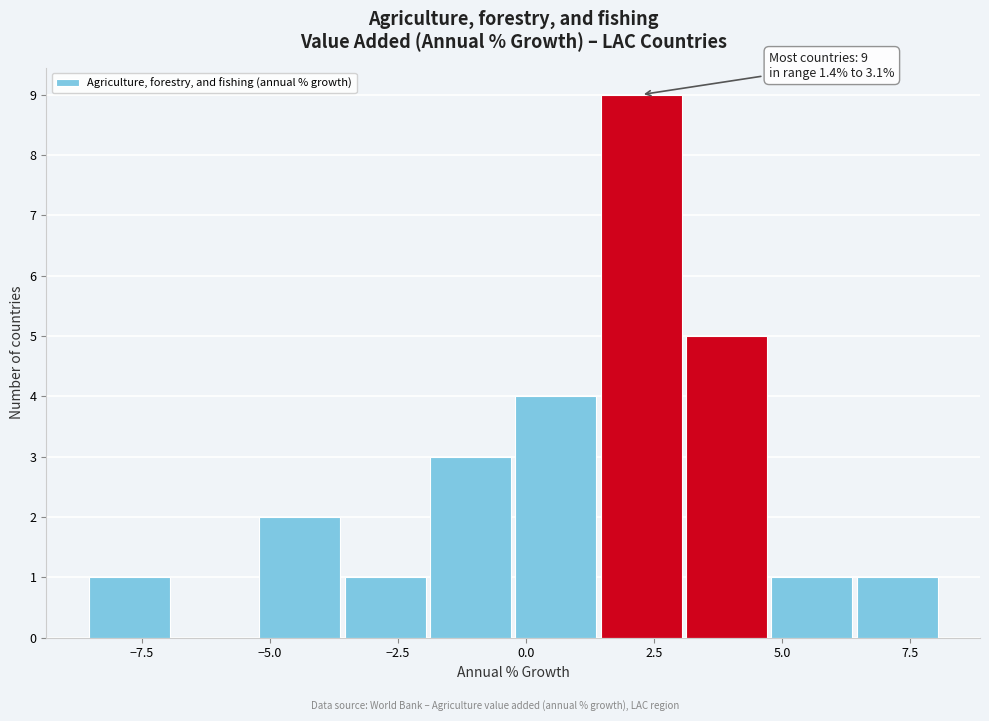

Around what value on the x-axis is the tallest bar? Give the approximate position of its centre, as read against the axis.

2.0